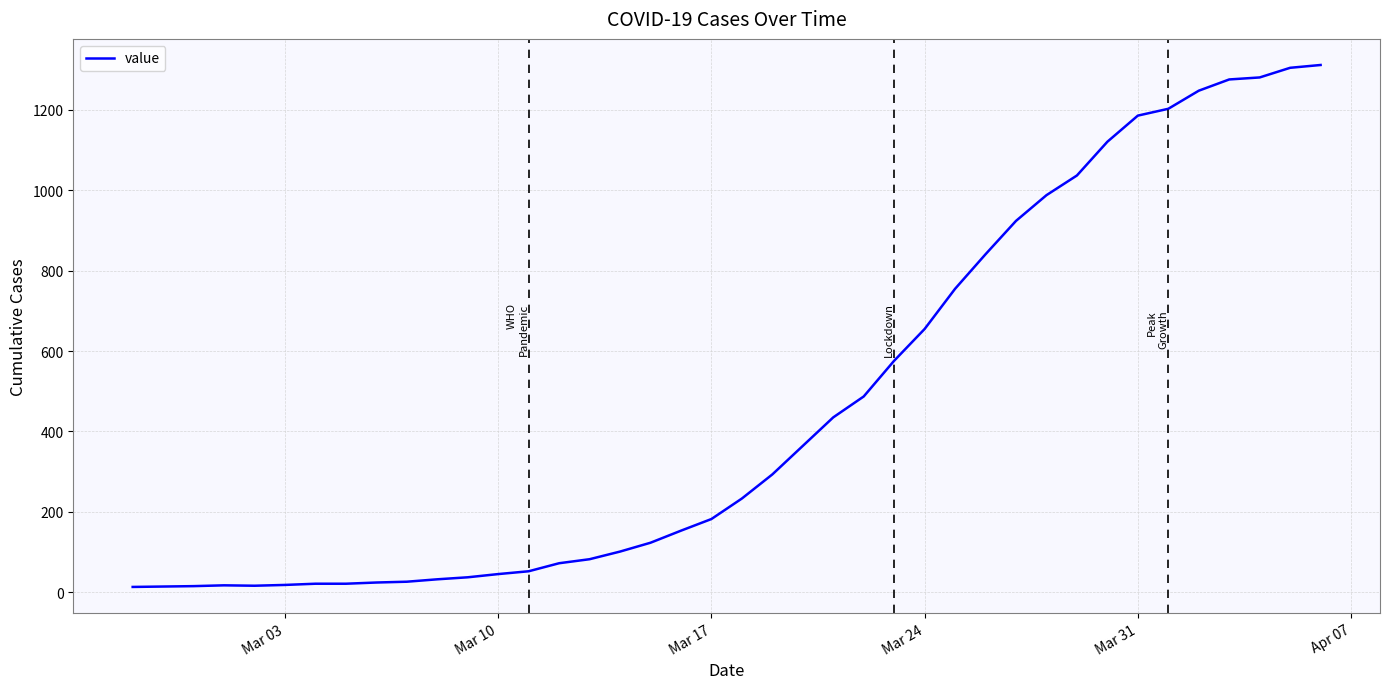

What is the difference between the maximum and minimum values?

1299